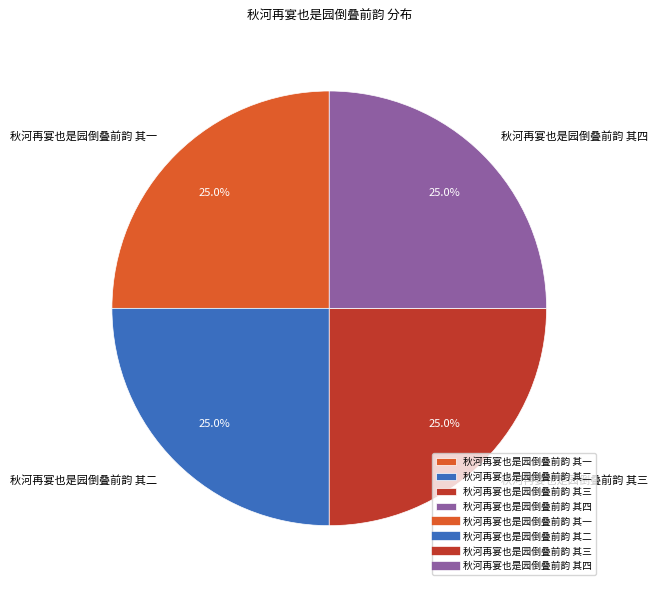

The 秋河再宴也是园倒叠前韵 其四 slice represents 17% of the pie. True or false?

False